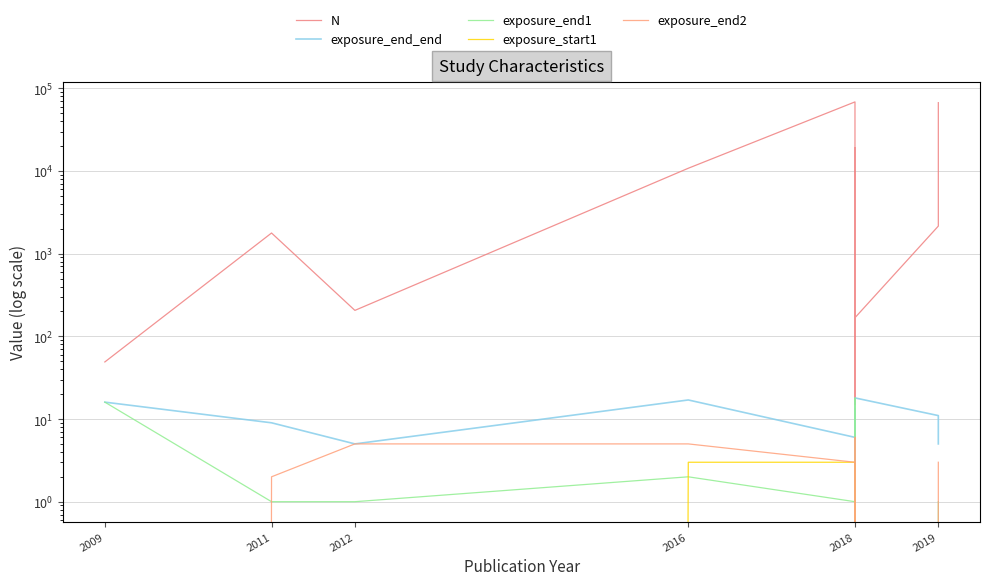

What is the average value of the exposure_end_end series?

11